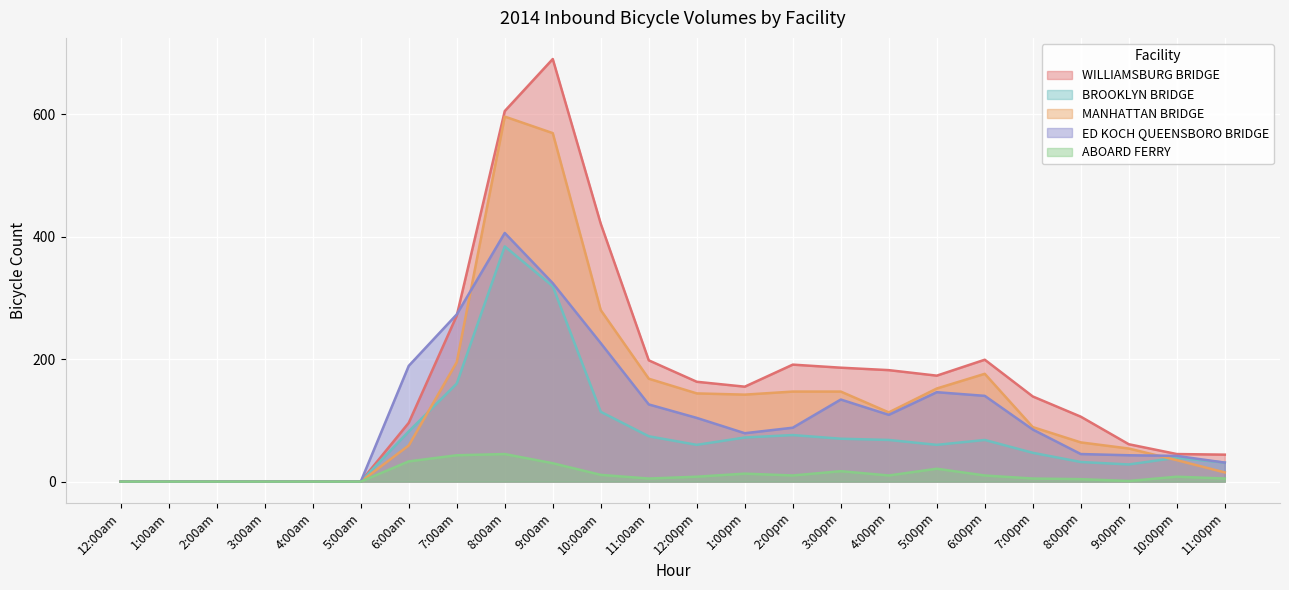

How many positive values does the BROOKLYN BRIDGE series have?

18